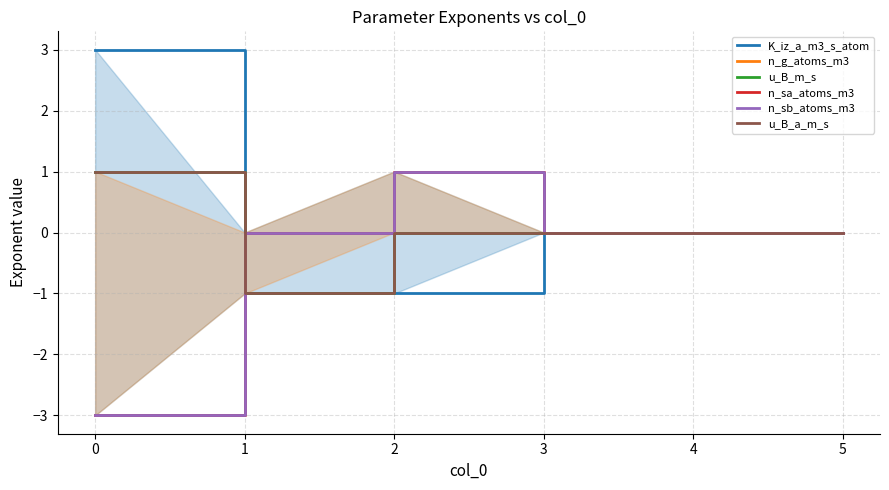

In n_sb_atoms_m3, how many points are higher than both neighbors (excluding endpoints)?

1